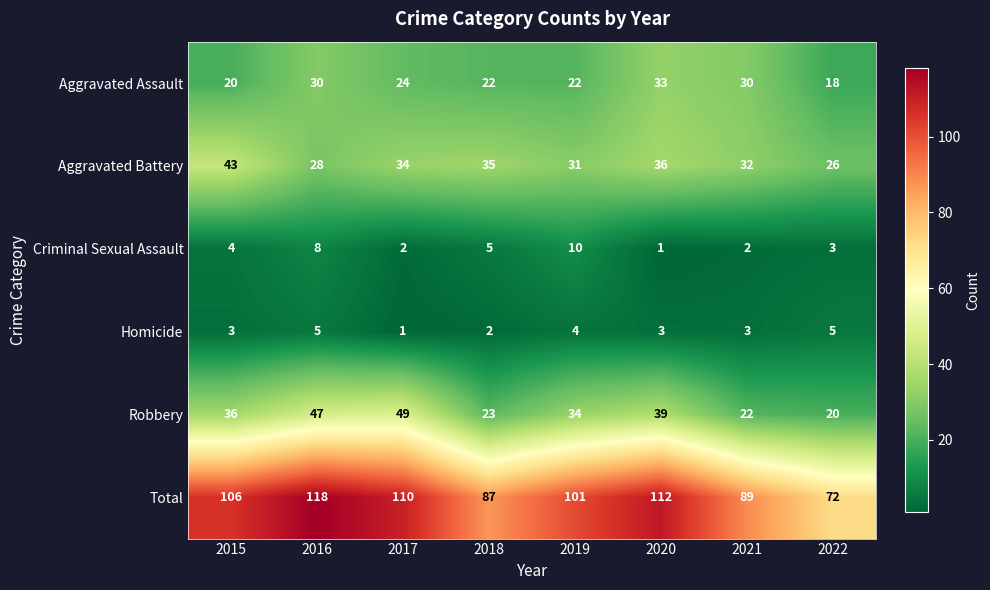

Which series has the largest range (max minus min)?

Total